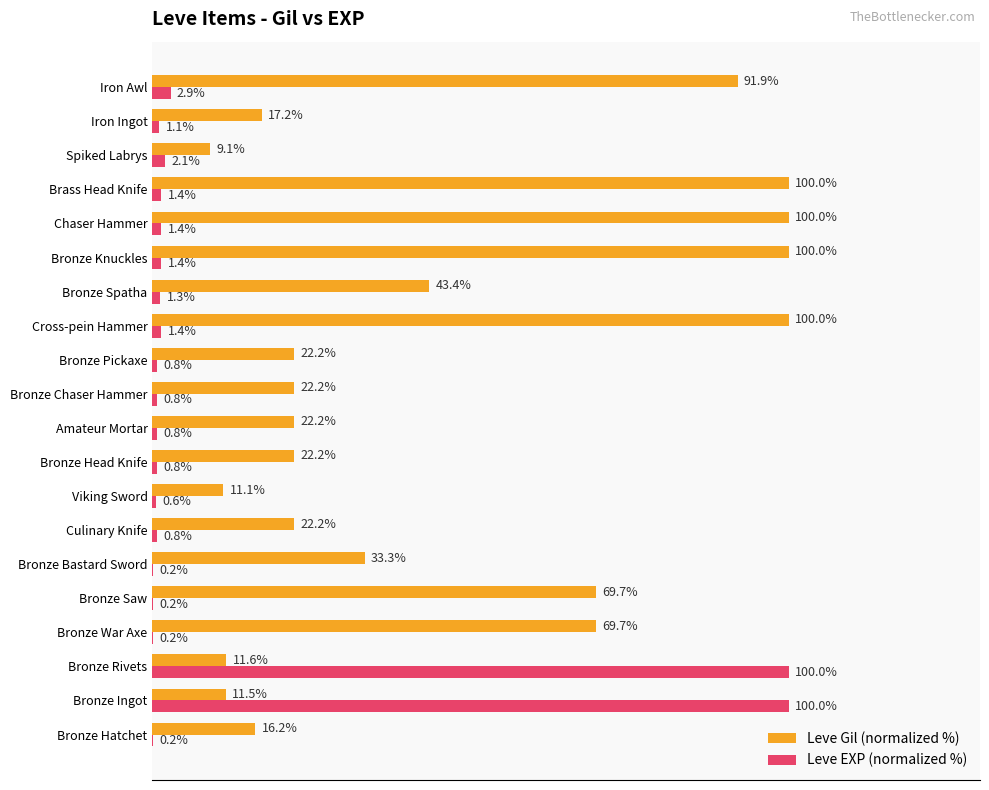

Between Bronze Rivets and Bronze Pickaxe, which series saw the biggest shift?

Leve EXP (normalized %)